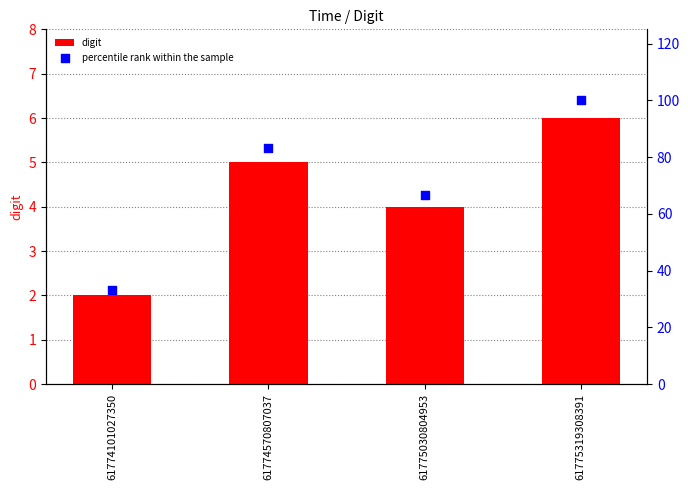

What are all the series names shown in the legend?

digit, percentile rank within the sample